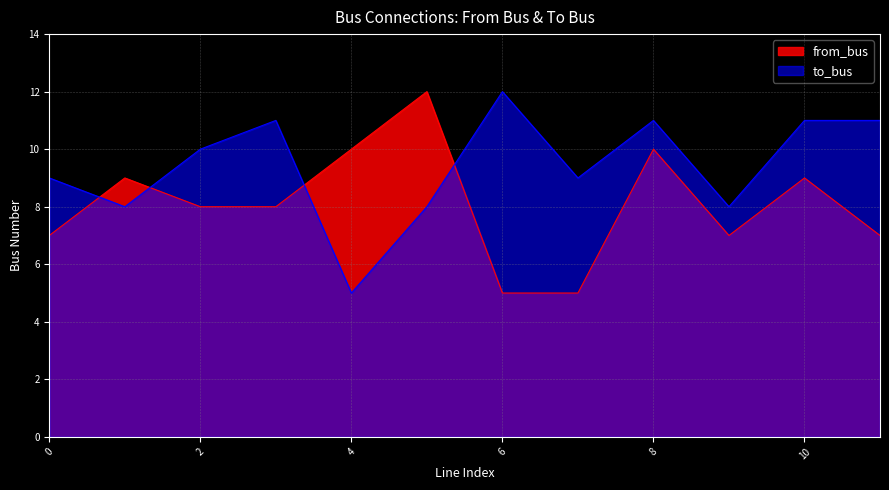

What is the maximum value for from_bus?

12